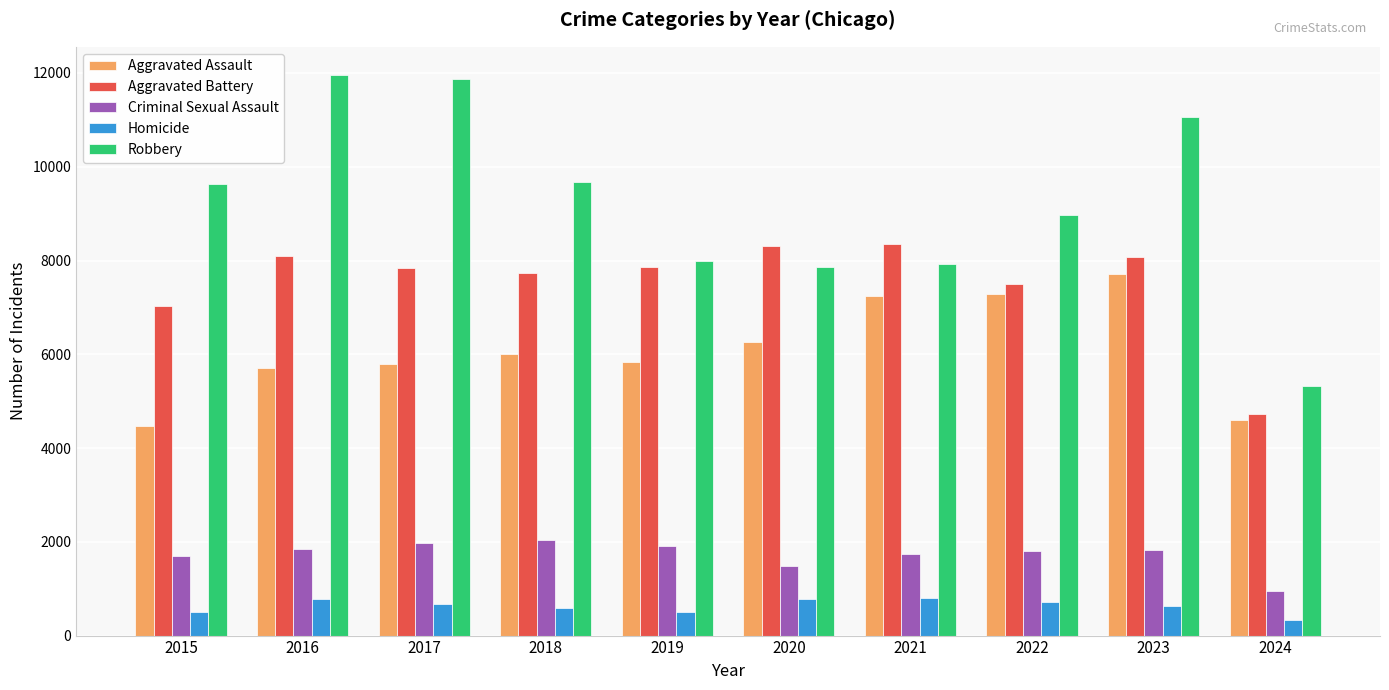

What is the difference between the highest and lowest values at 2016?

11174